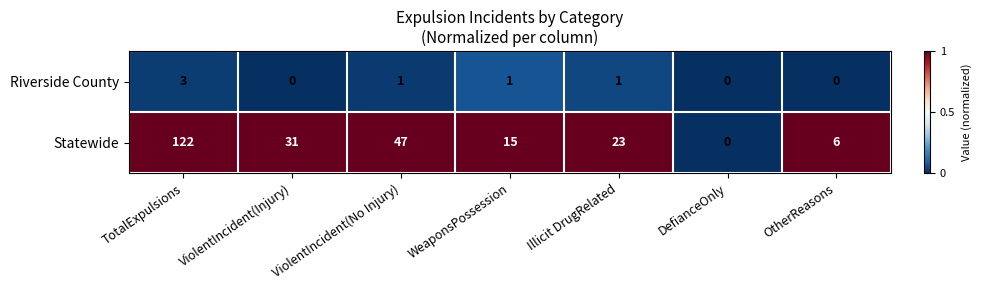

List the series in order of their overall mean, lowest first.

Riverside County, Statewide